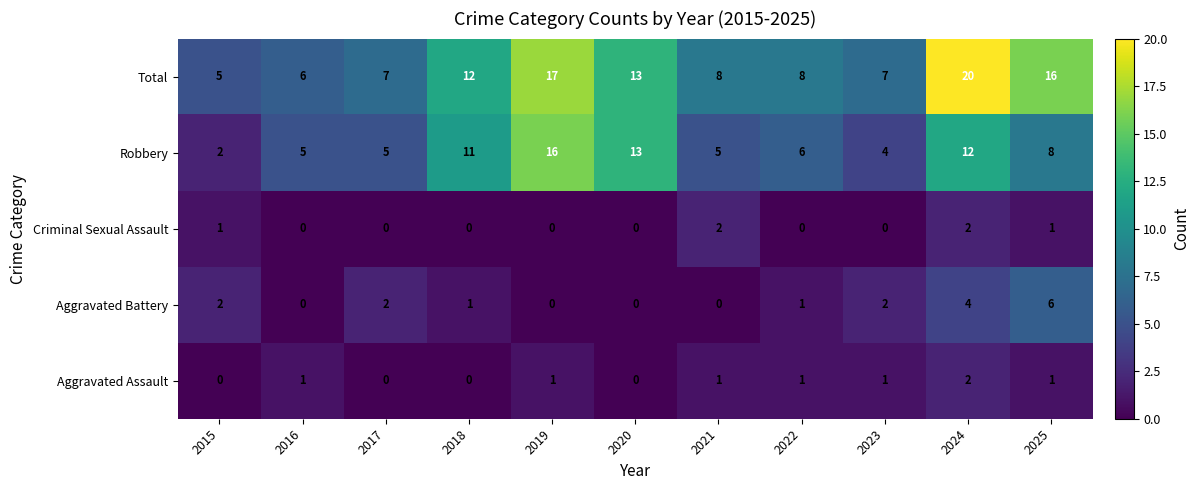

At which label does Total reach its peak?

2024